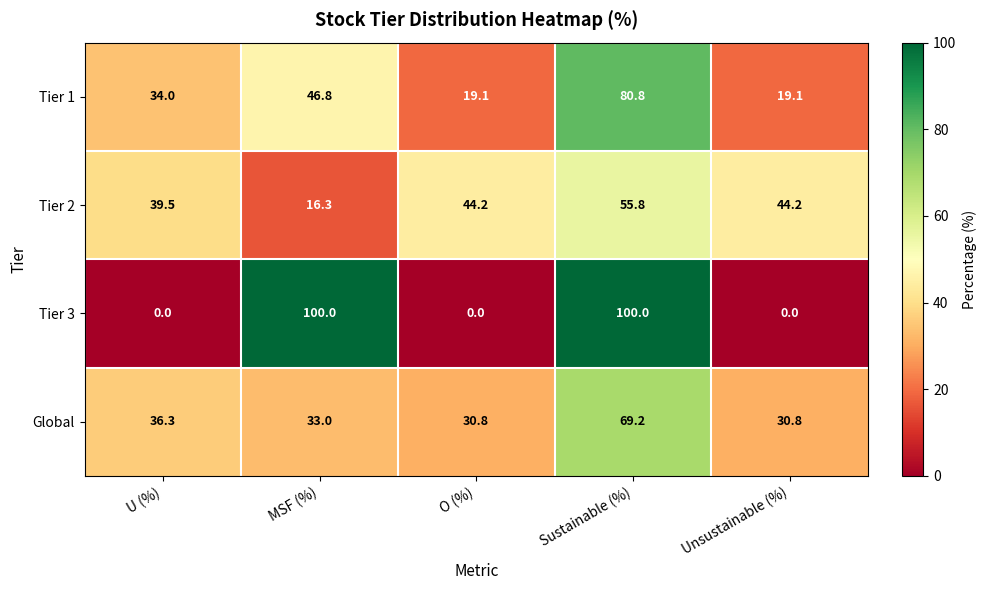

At O (%), list the series in order from smallest to largest.

Tier 3, Tier 1, Global, Tier 2